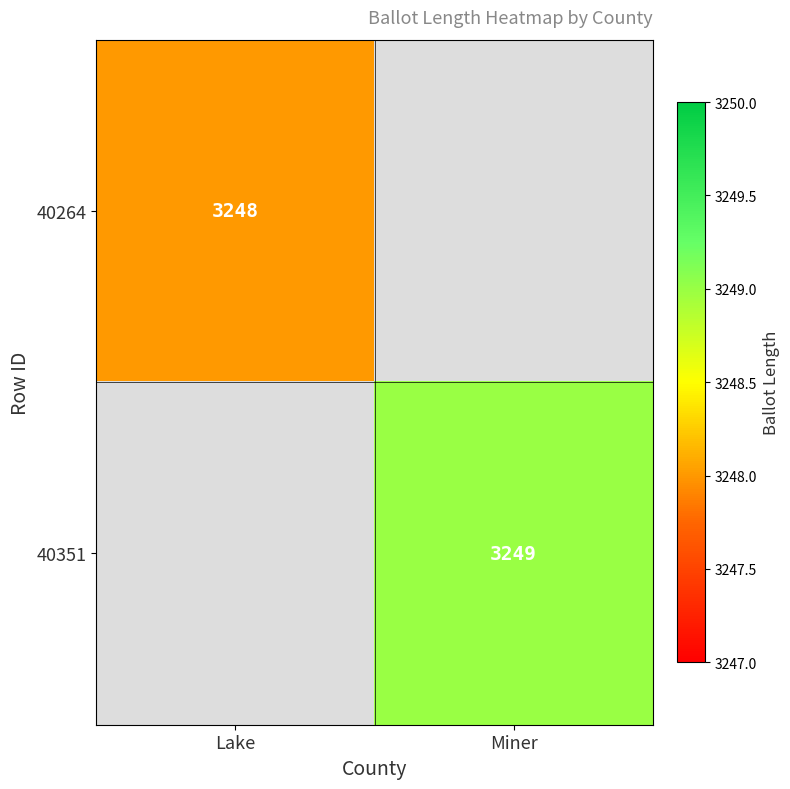

Is it true that 40351 equals 3249 at Miner?

True